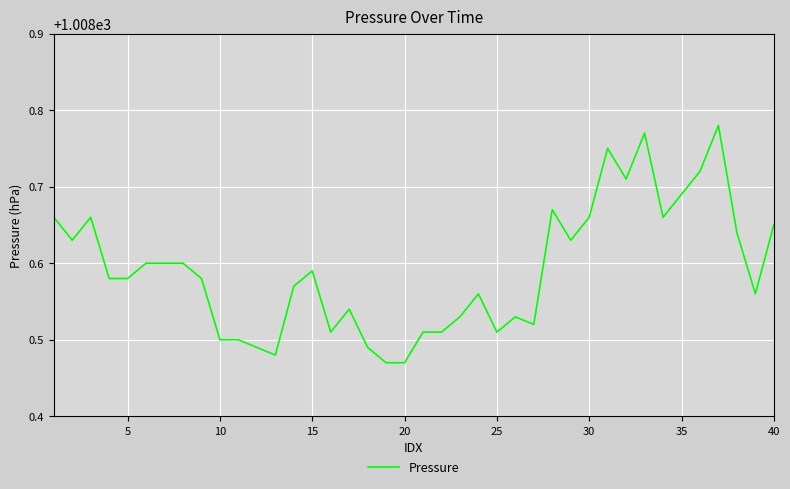

True or false: there are more than 2 points higher than both neighbors.

True